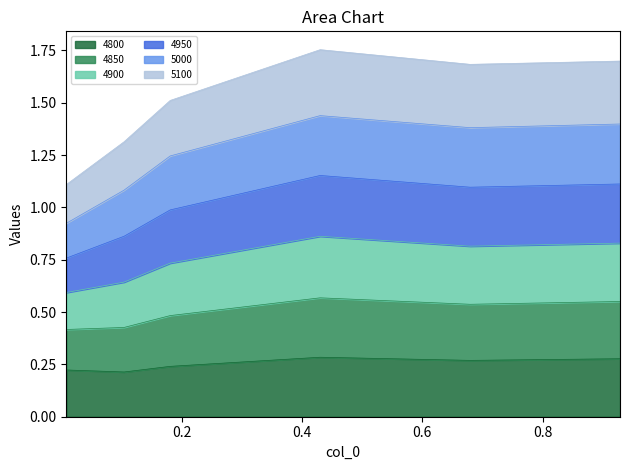

What is the difference between the 4800 values at 0.4301369863013699 and 0.00821917808219178?

0.1